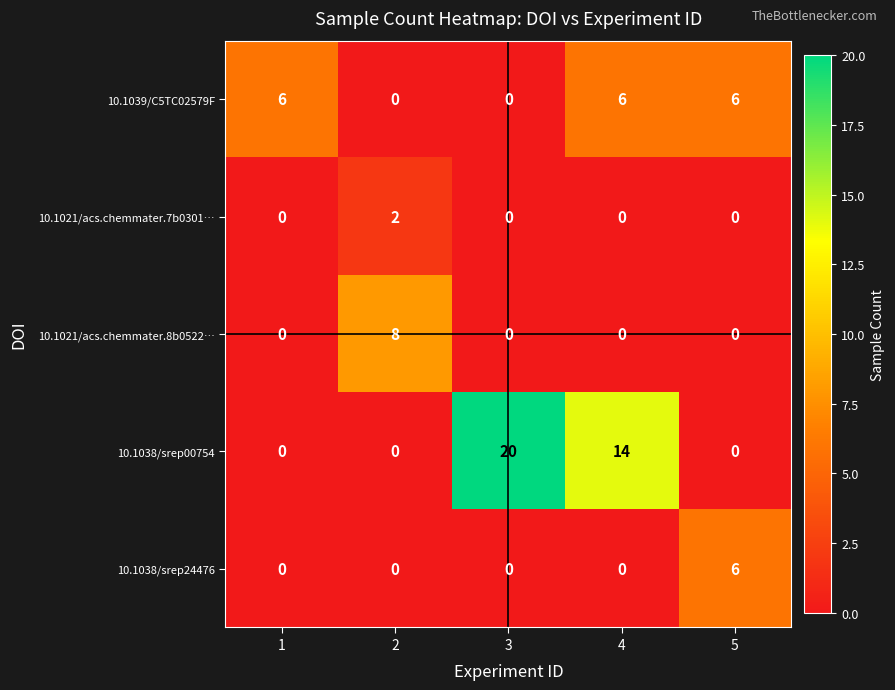

Is it true that 10.1039/C5TC02579F equals 4 at 4?

False